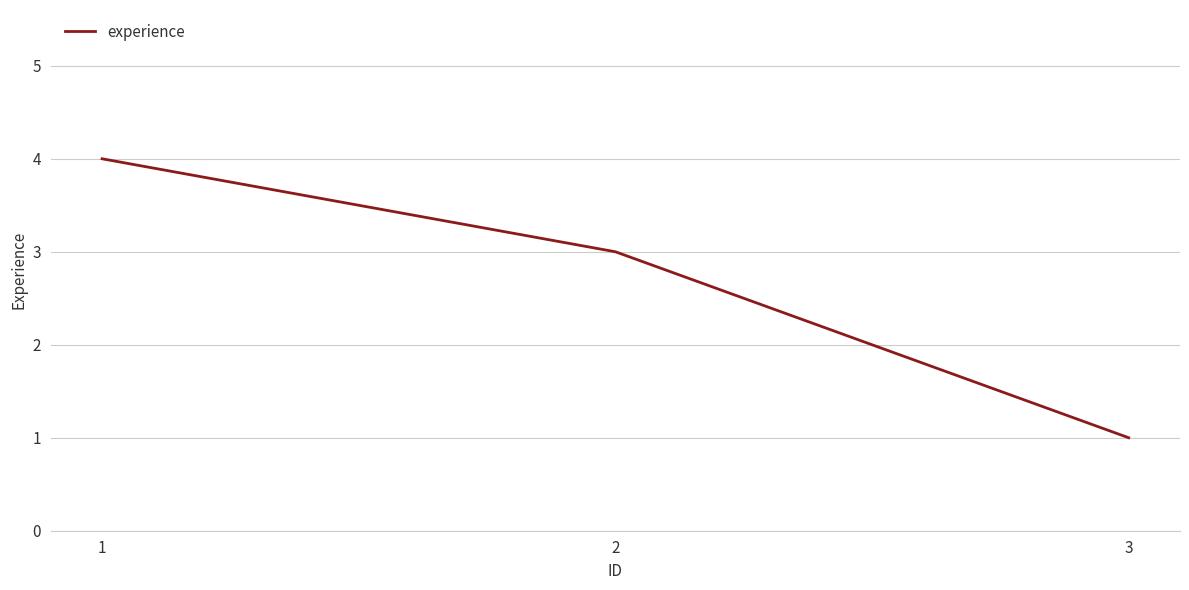

What value does the data have at 3?

1